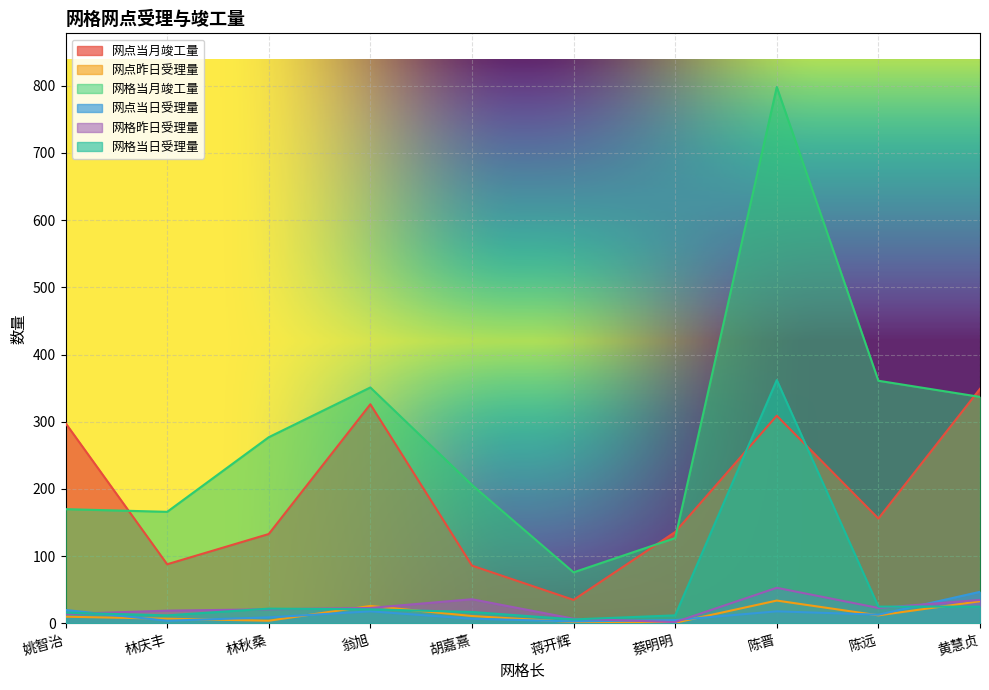

Does the chart display data point markers on the line(s)?

No